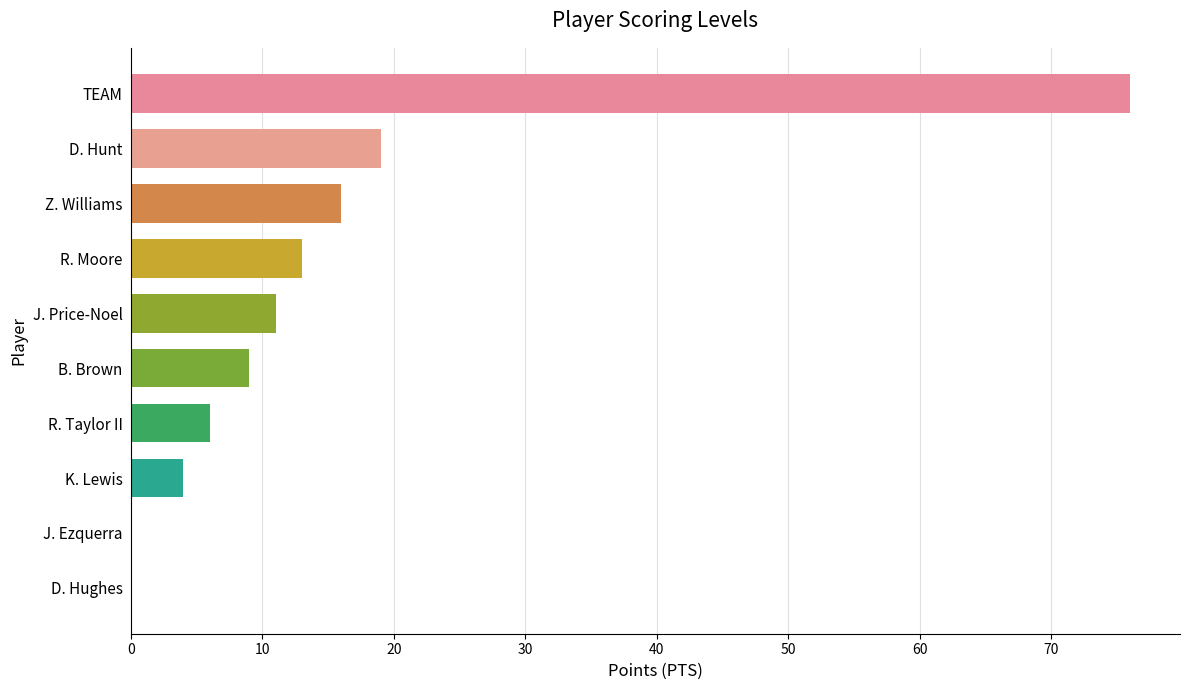

The chart shows a value of 13 at R. Moore. True or false?

True